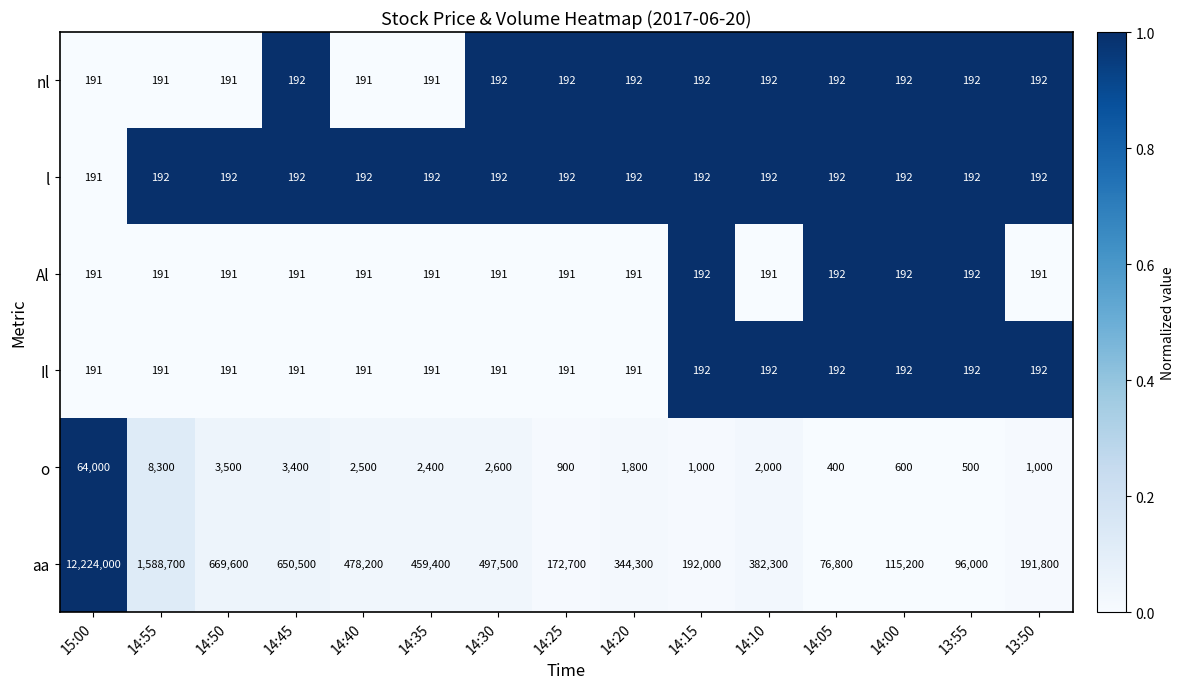

True or false: Al has a value of 191 at 15:00.

True